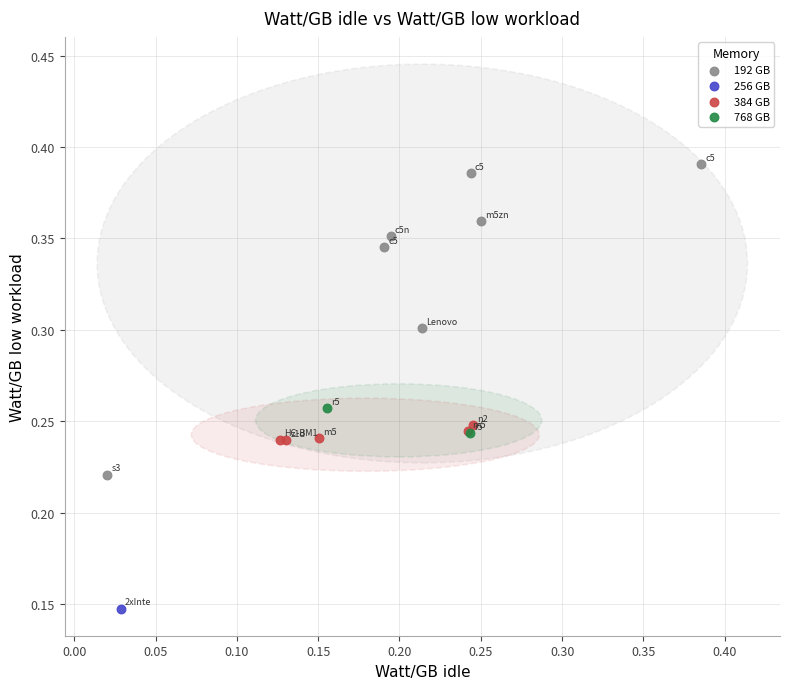

Which series contains the highest Y value?

192 GB